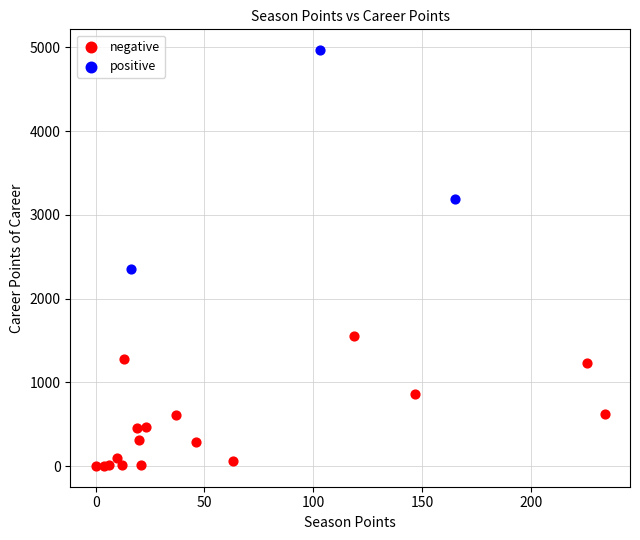

Which series has the widest spread of Y values?

positive